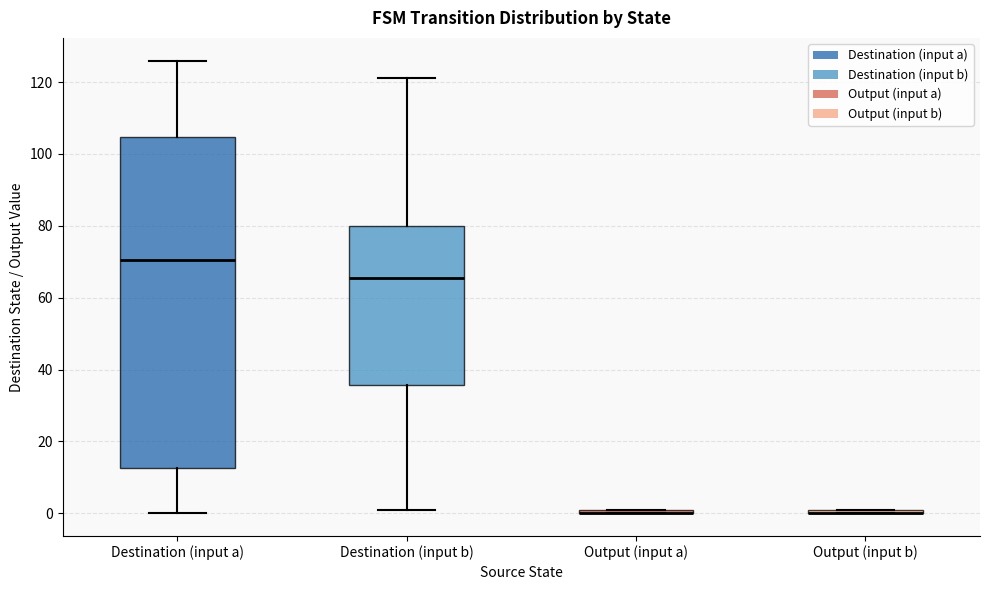

Comparing the boxes themselves (not the whiskers), which one is the tallest?

Destination (input a)